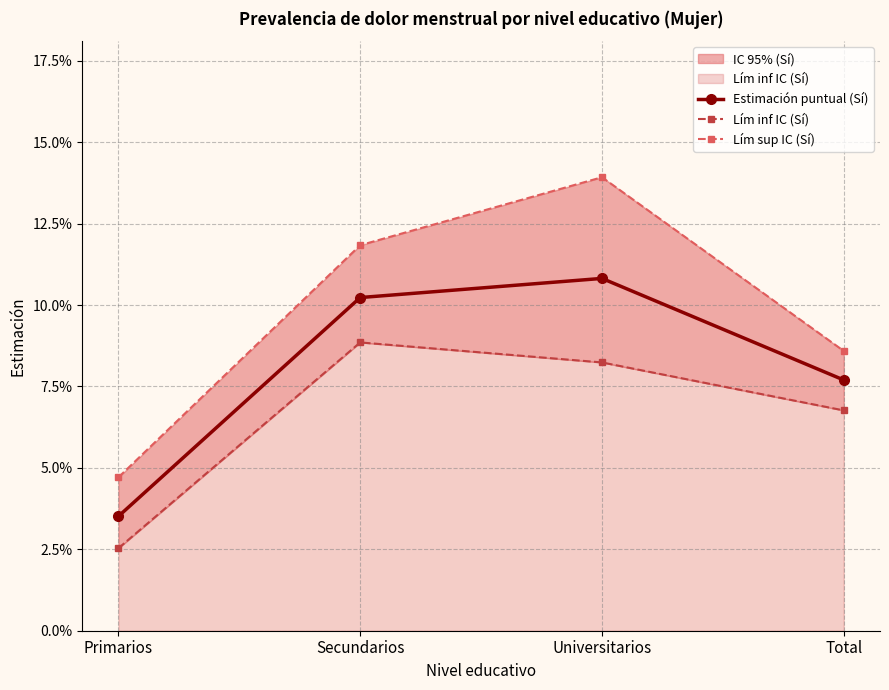

What is the difference between the Estimación puntual (Sí) values at Primarios and Universitarios?

0.1